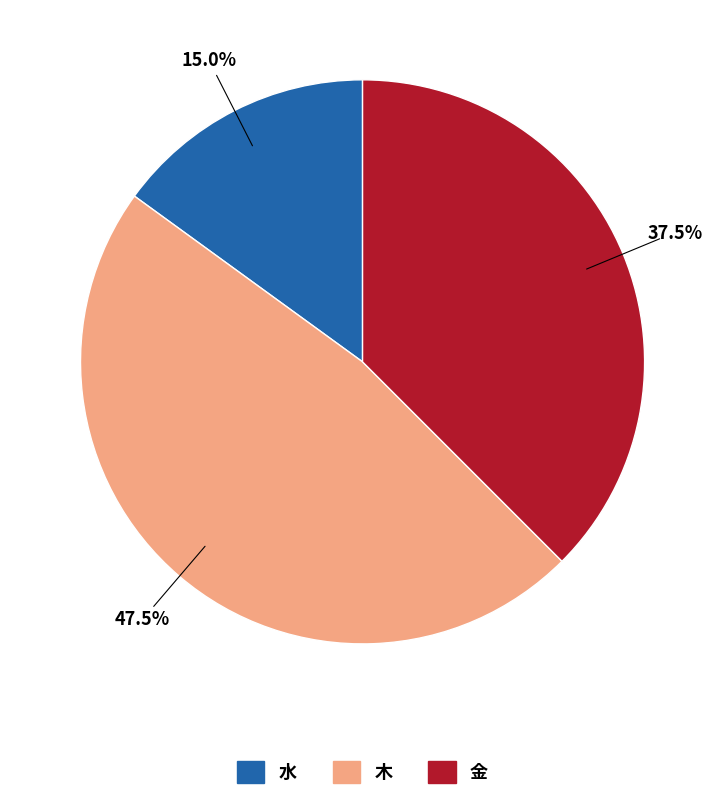

What is the smallest slice in the pie chart?

水